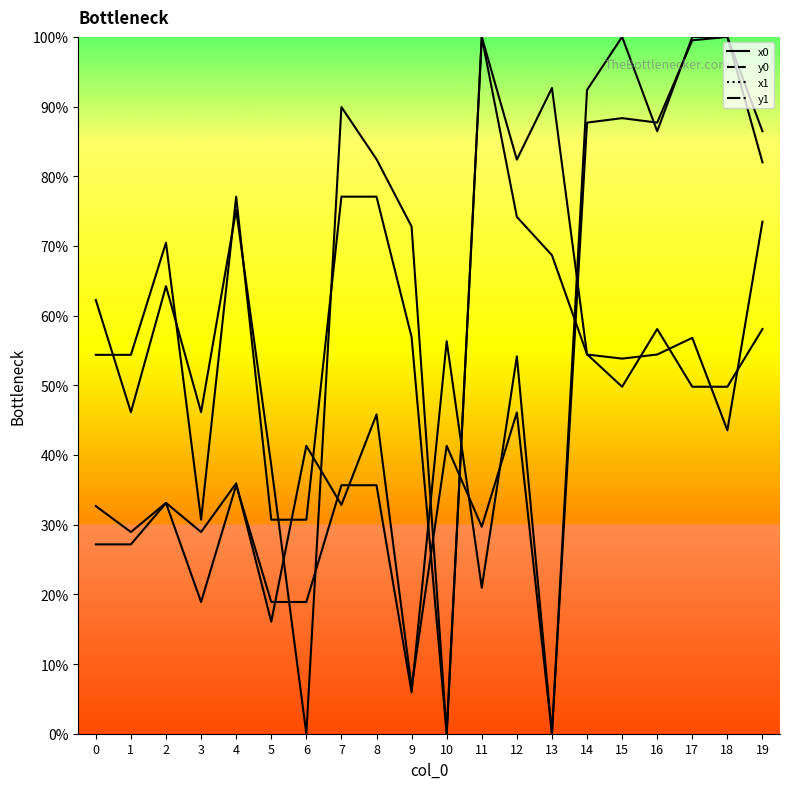

What is the maximum value for x1?

100.0